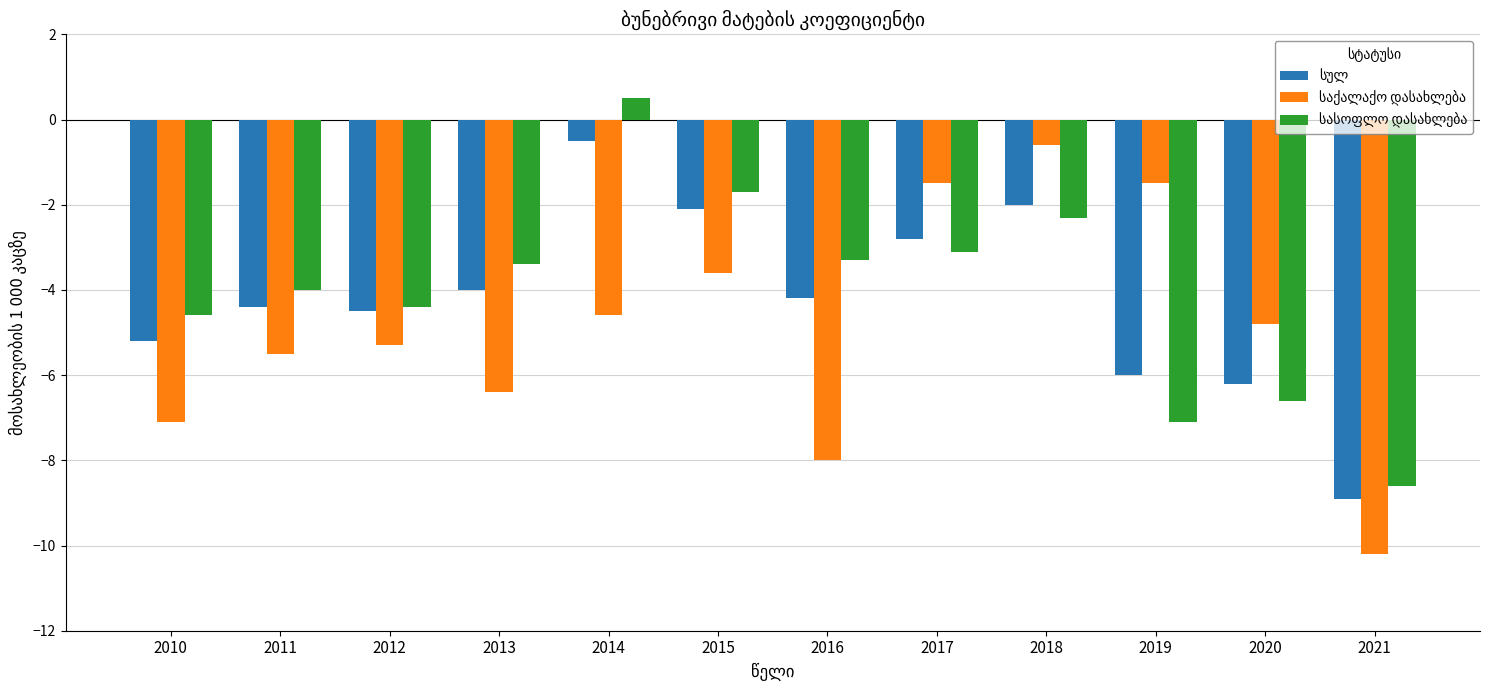

What is the greatest value displayed?

0.5